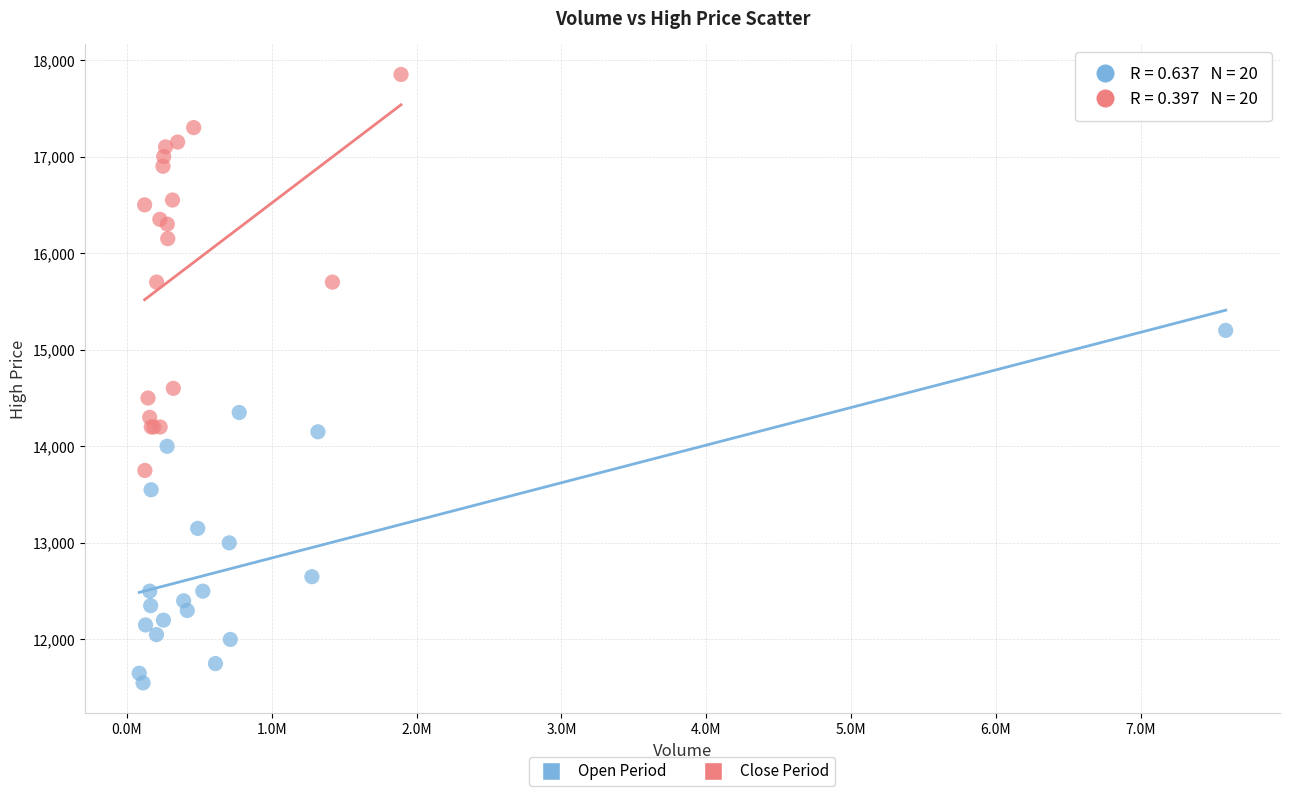

Which series reaches the minimum Y coordinate?

Open Period